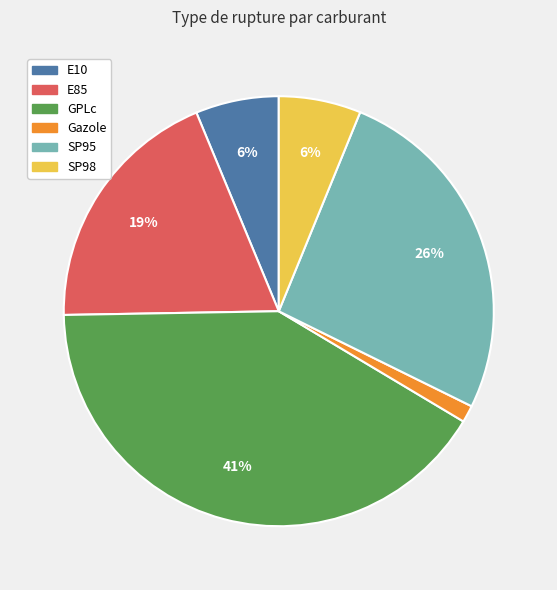

Between SP98 and E85, which is larger?

E85